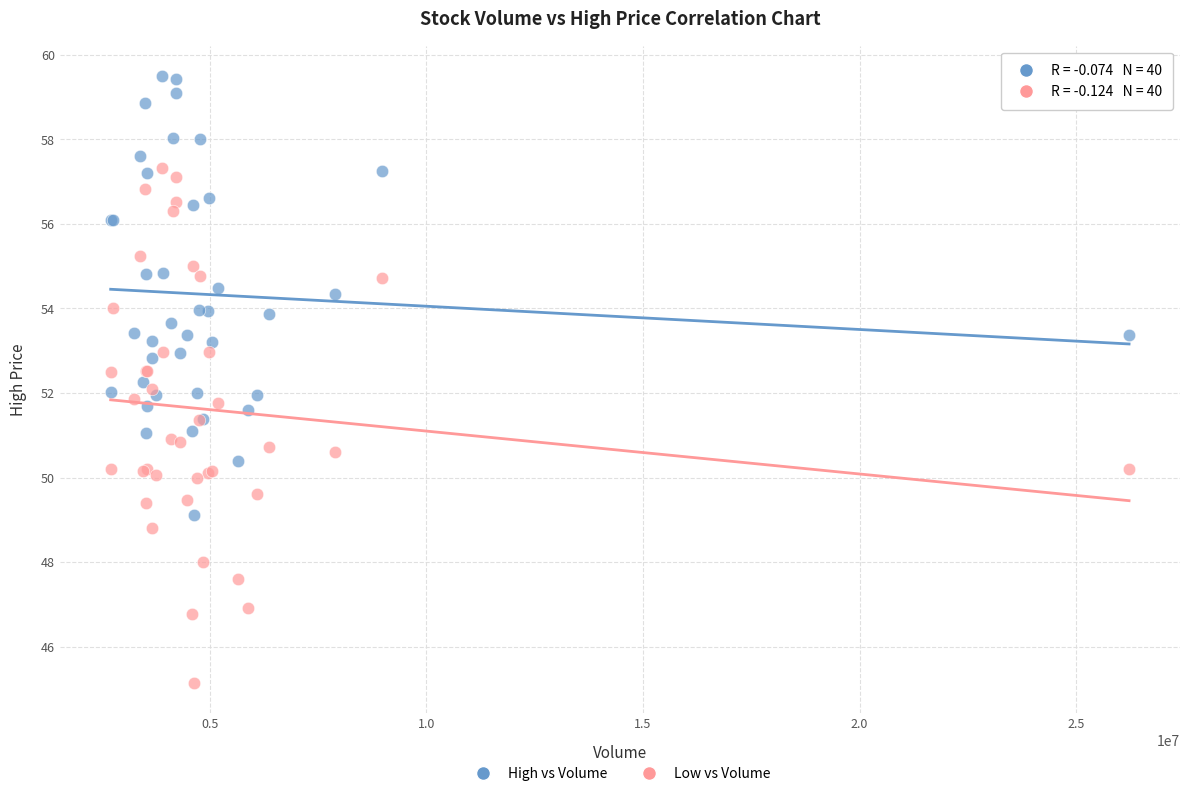

Which series has the largest Y range (max minus min)?

Low vs Volume